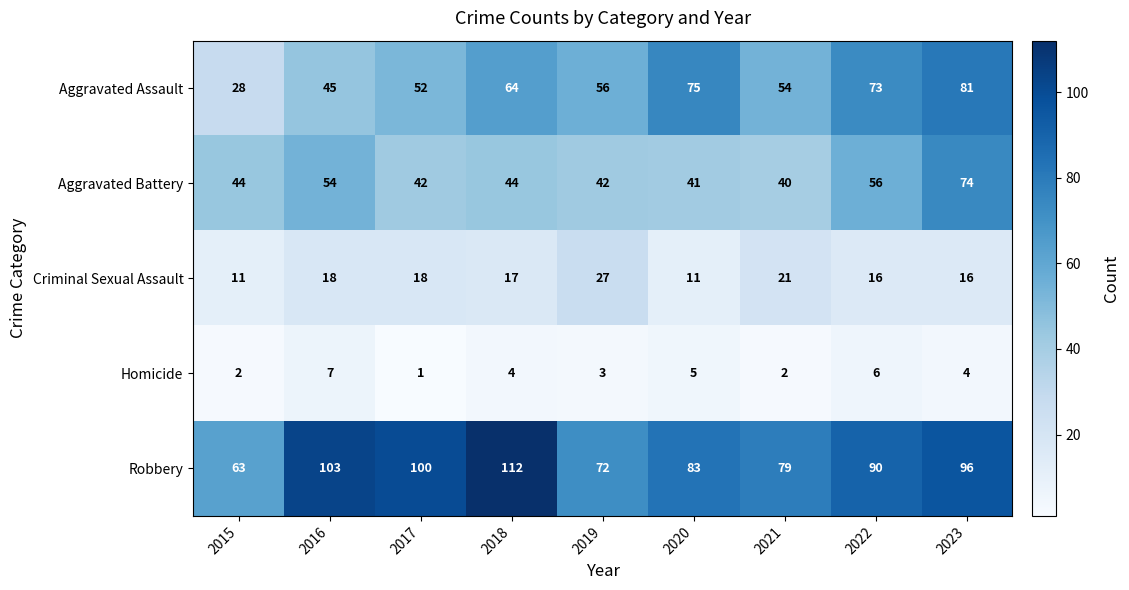

Count the number of data series in this chart.

5